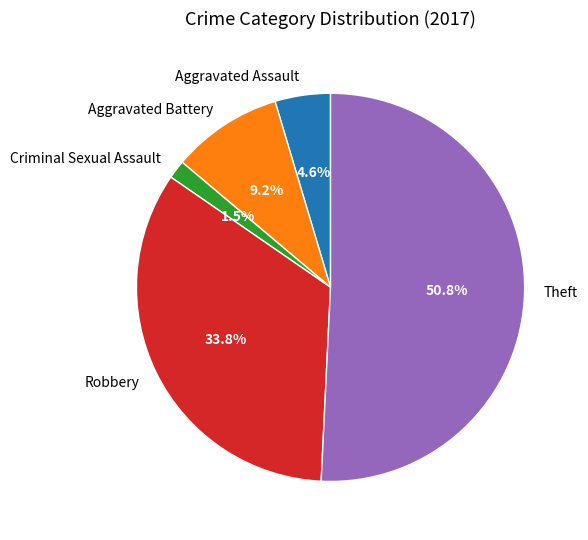

Does Aggravated Assault represent more than half of the total?

No